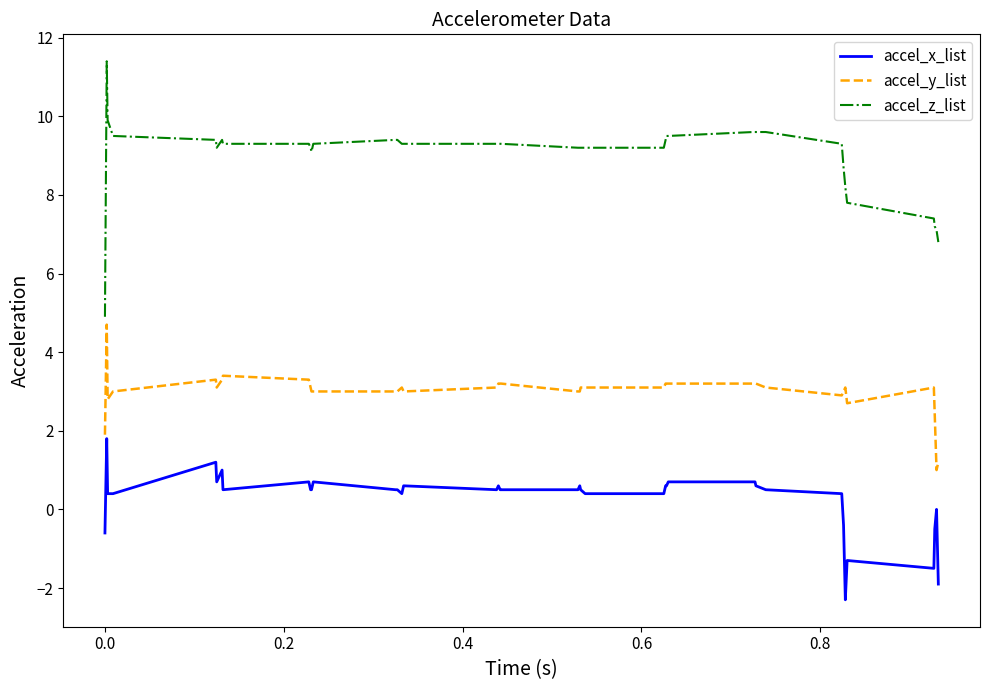

Does the chart have visible grid lines?

No